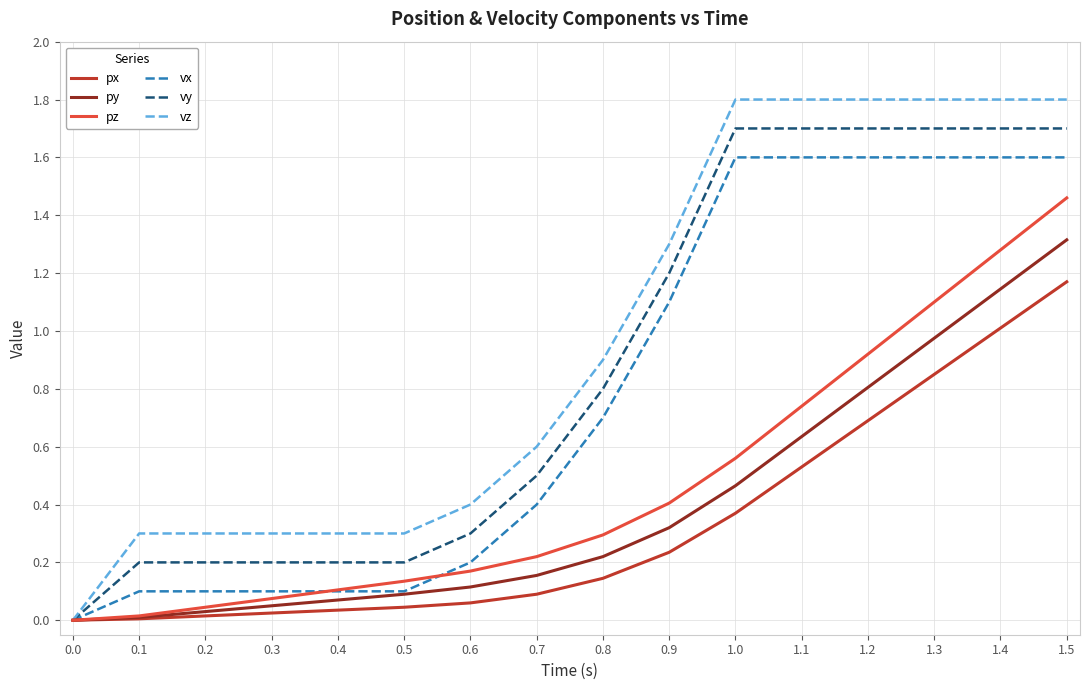

What is the sum of all vy values?

14.0